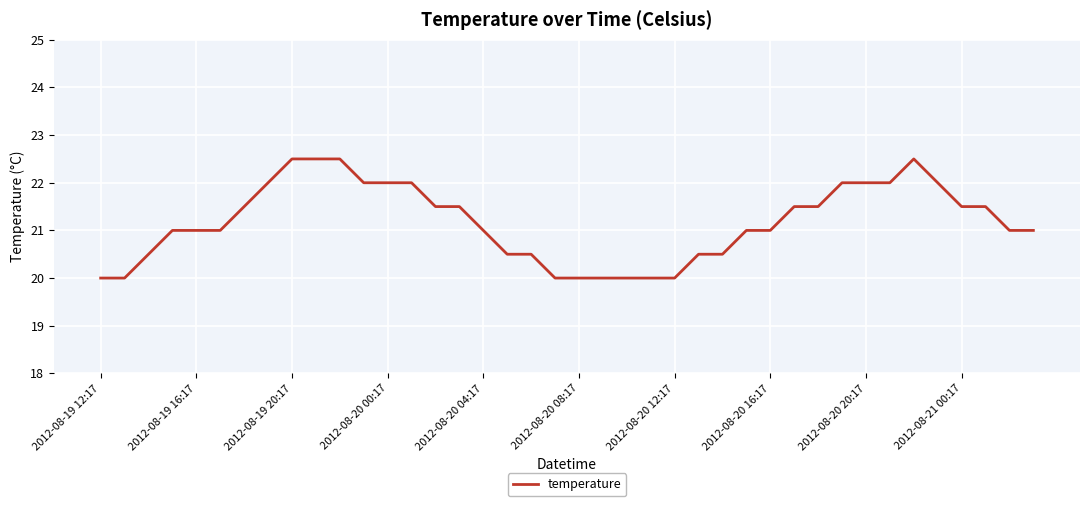

What is the greatest value displayed?

22.5